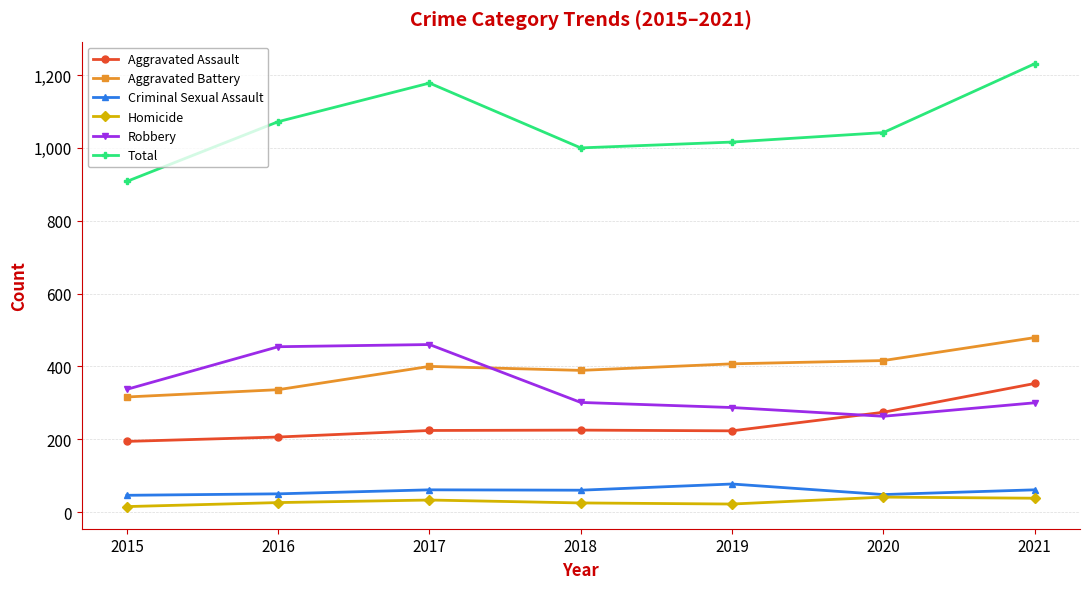

What is the total value across all series at 2021?

2462